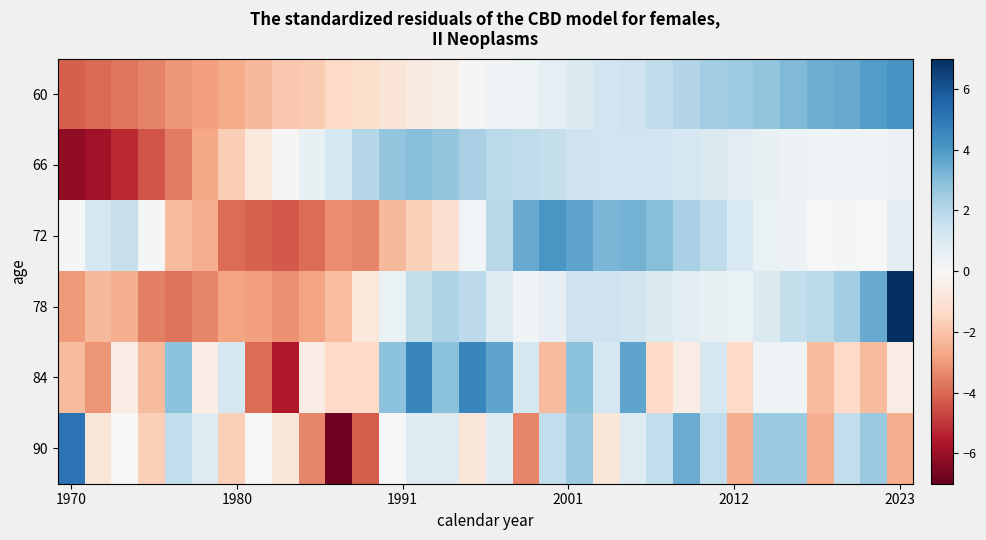

Rank the series by their maximum value, from lowest to highest.

66, 72, 60, 84, 90, 78